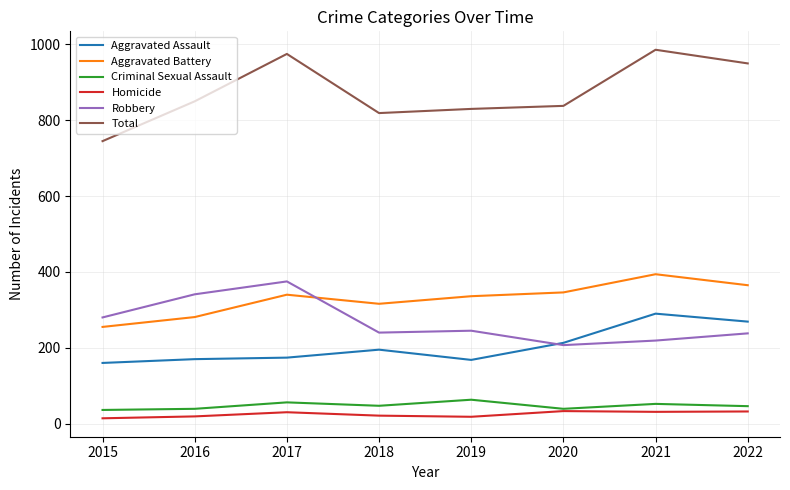

Is the value of Robbery at 2016 greater than the value of Total at 2020?

No